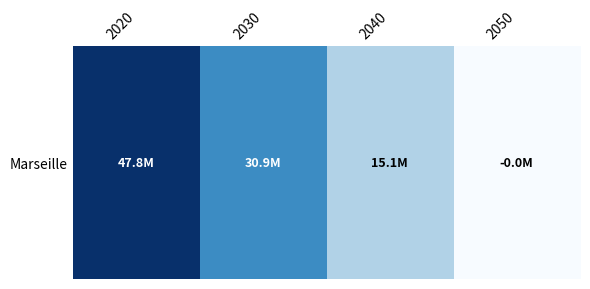

List the labels in order of value, smallest first.

2050, 2040, 2030, 2020